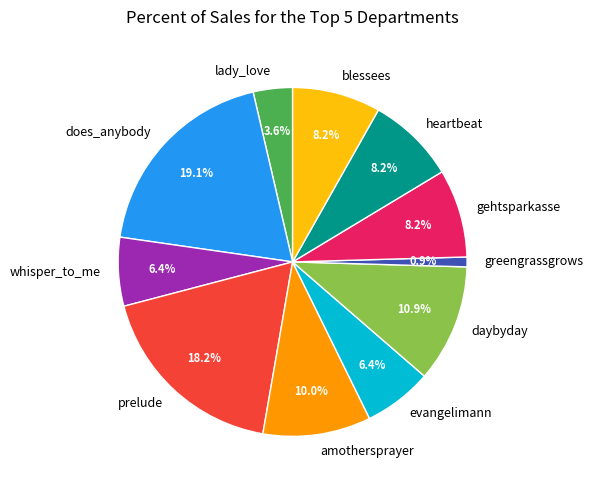

Approximately how many times larger is the value at blessees compared to evangelimann?

1.3